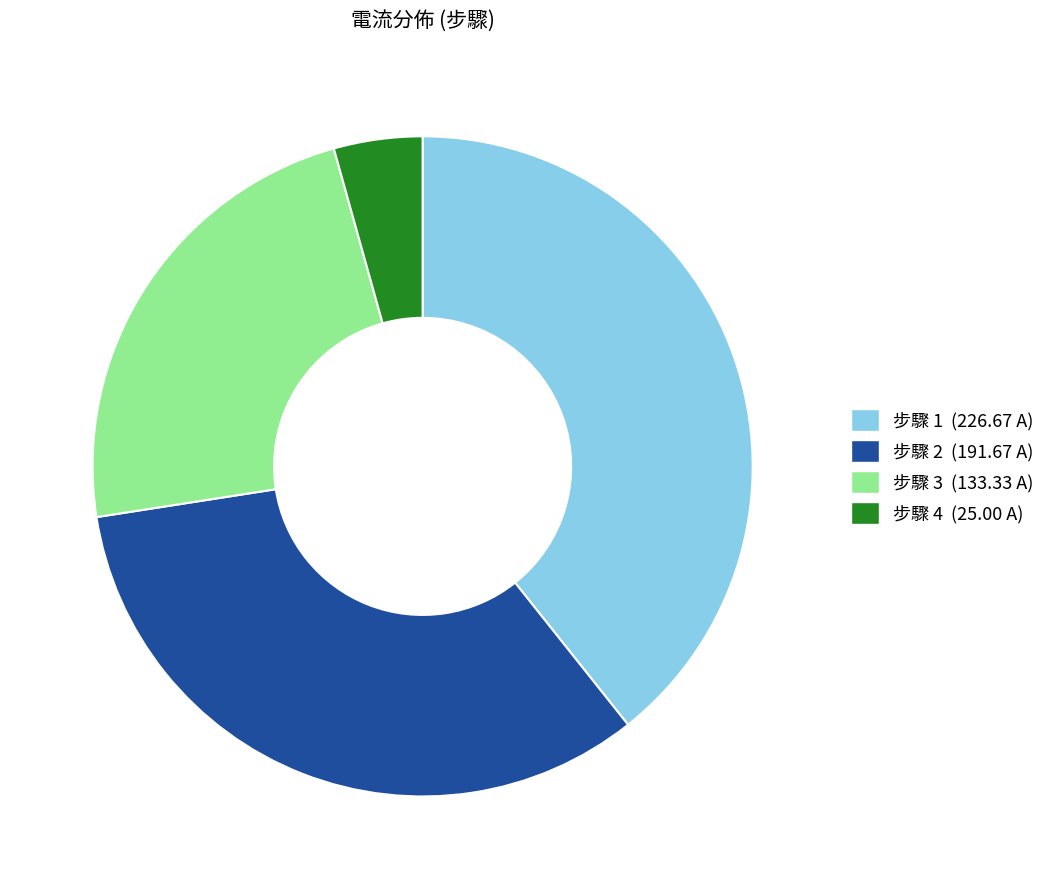

How many segments does this pie chart have?

4